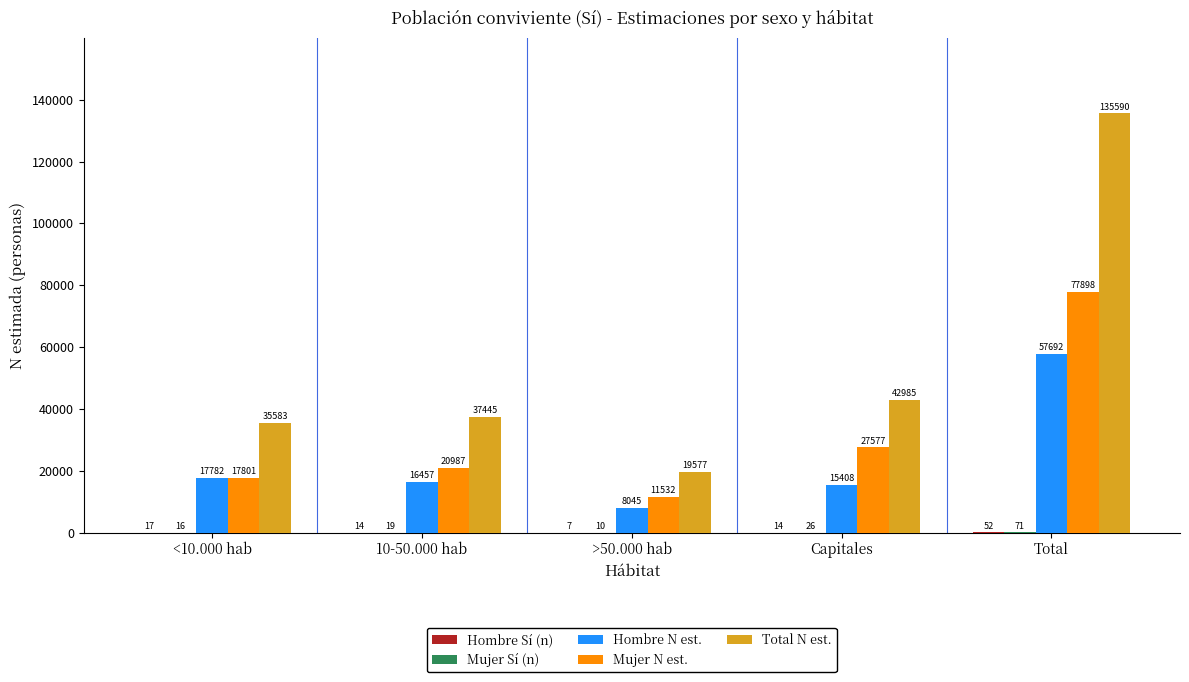

Are the bars grouped side by side (vs. stacked)?

Yes